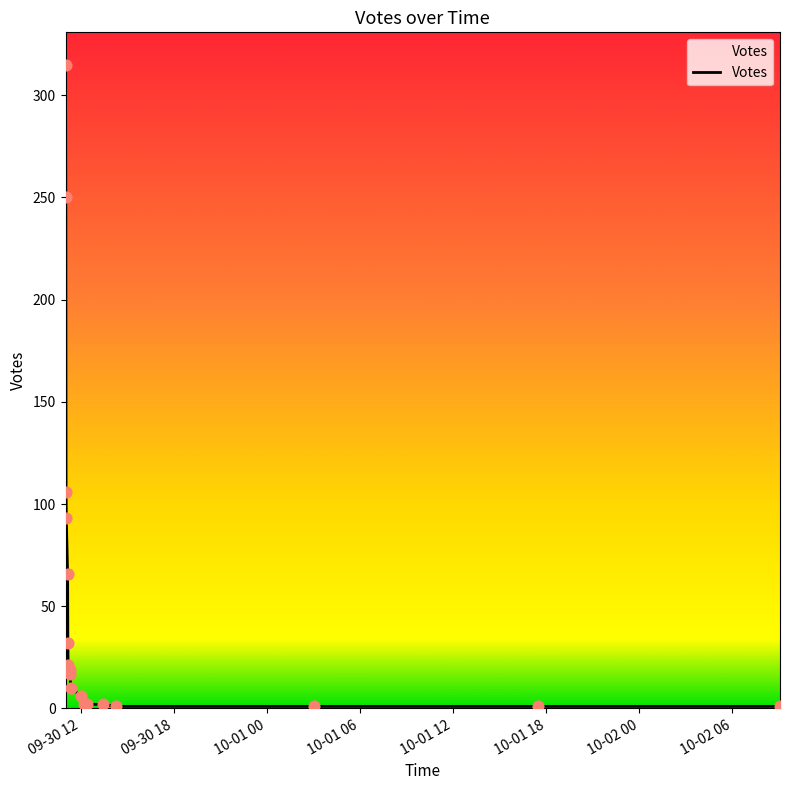

What is the greatest value displayed?

315